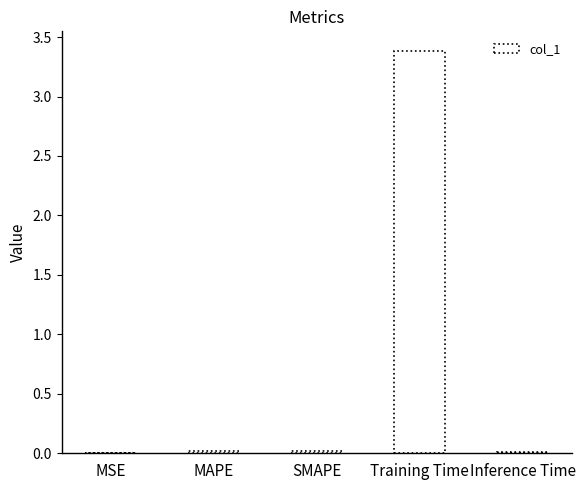

The value at MSE is 0.0. True or false?

True